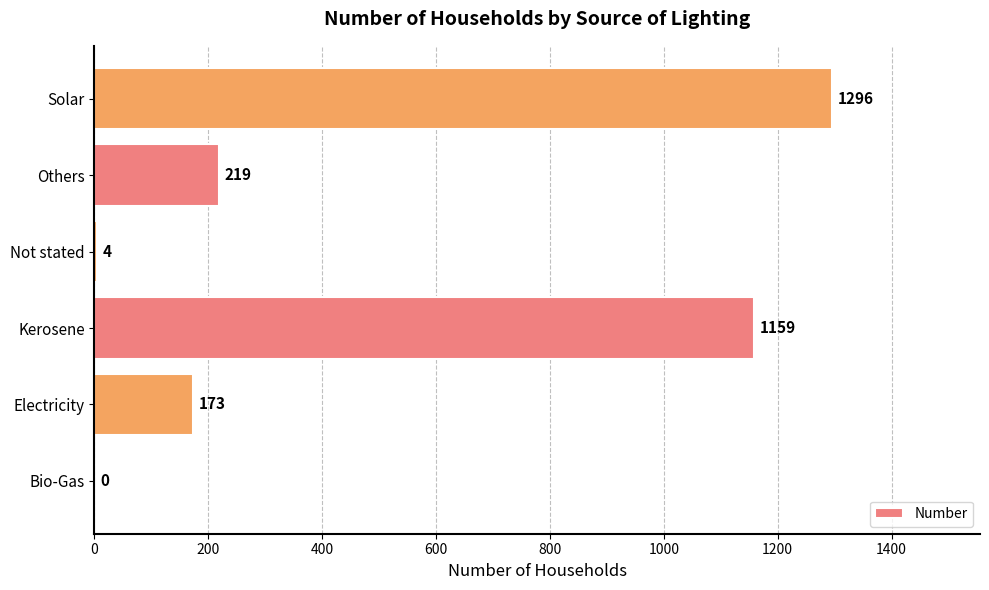

Reading bottom to top, what are all the values shown in this chart?

Bio-Gas=0	Electricity=173	Kerosene=1159	Not stated=4	Others=219	Solar=1296